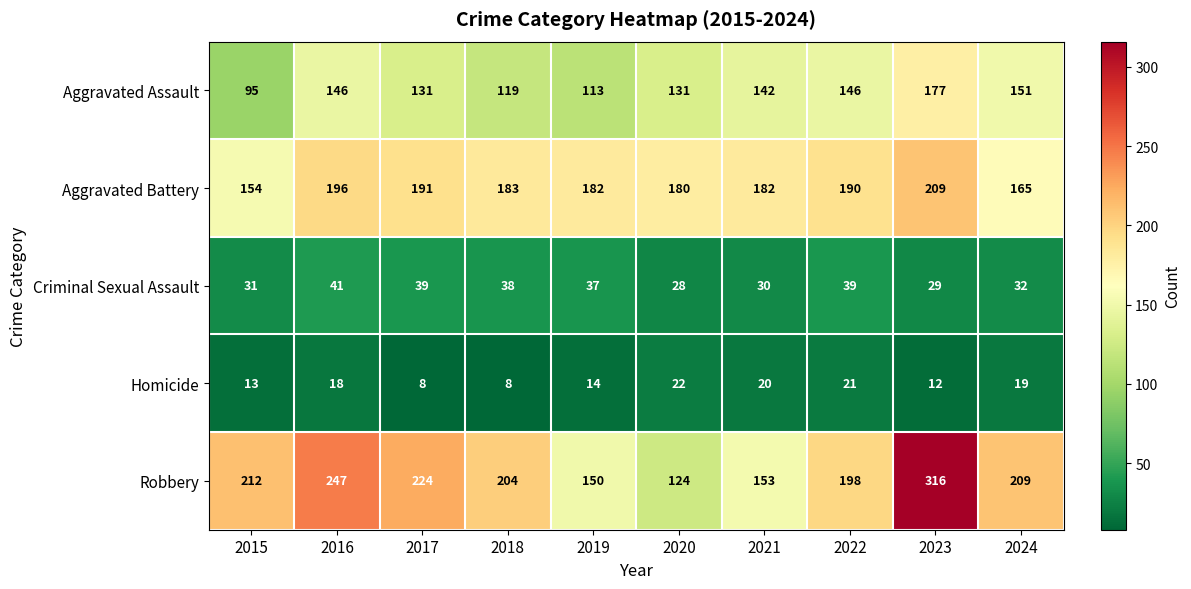

What is the smallest value displayed?

8